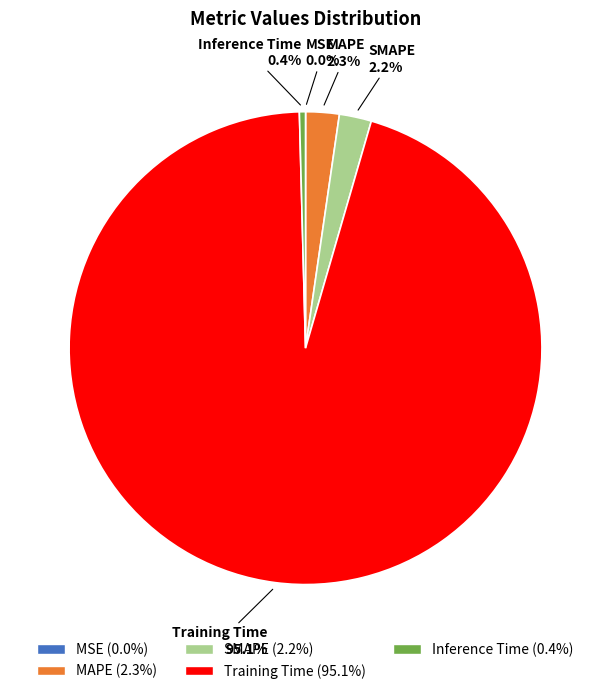

How much of the chart is everything except Training Time?

4.9%